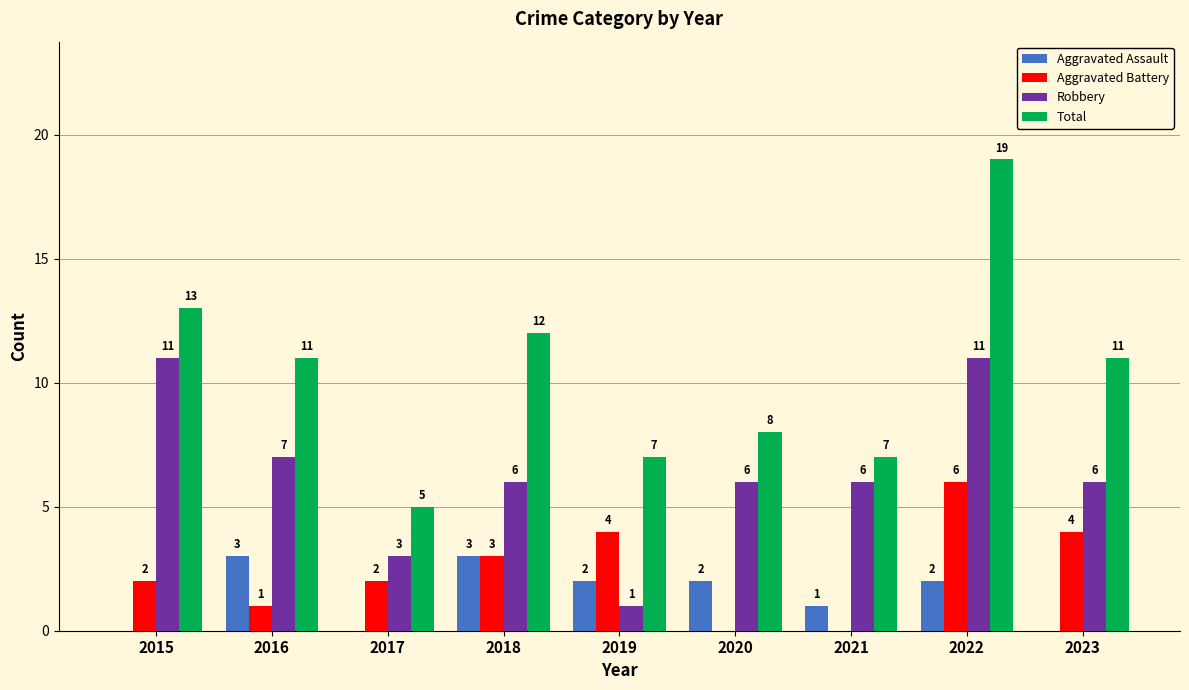

What is the highest value of the Robbery series?

11